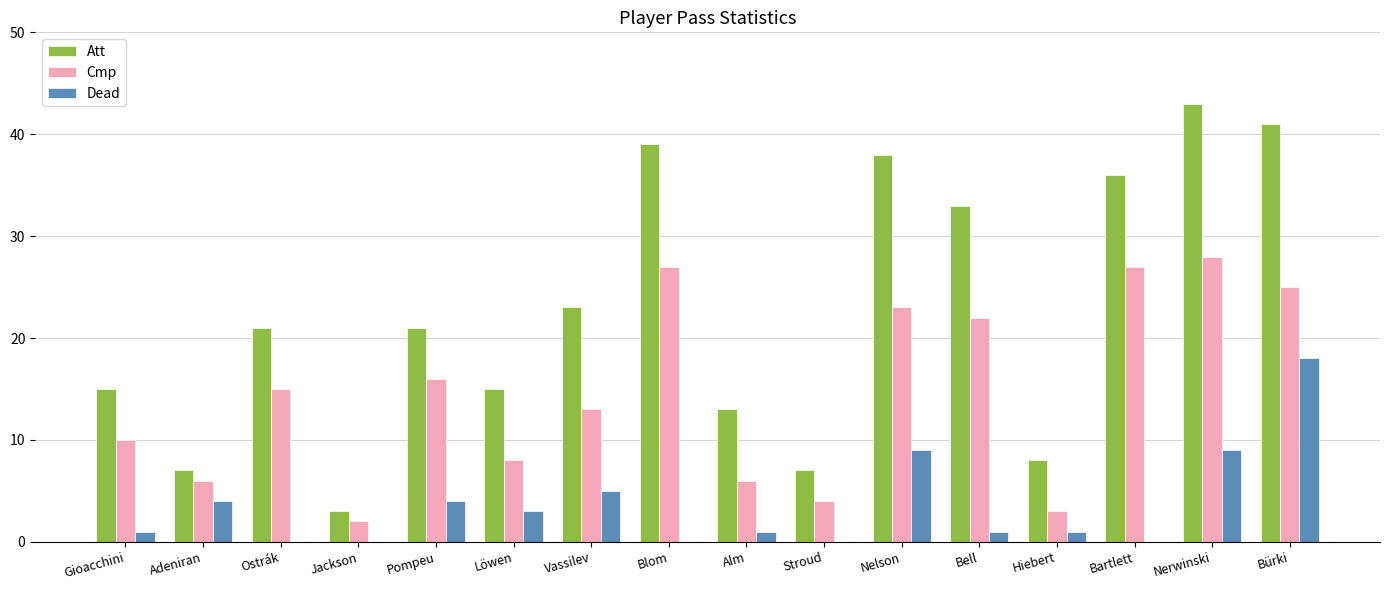

What is the sum of all Dead values?

56